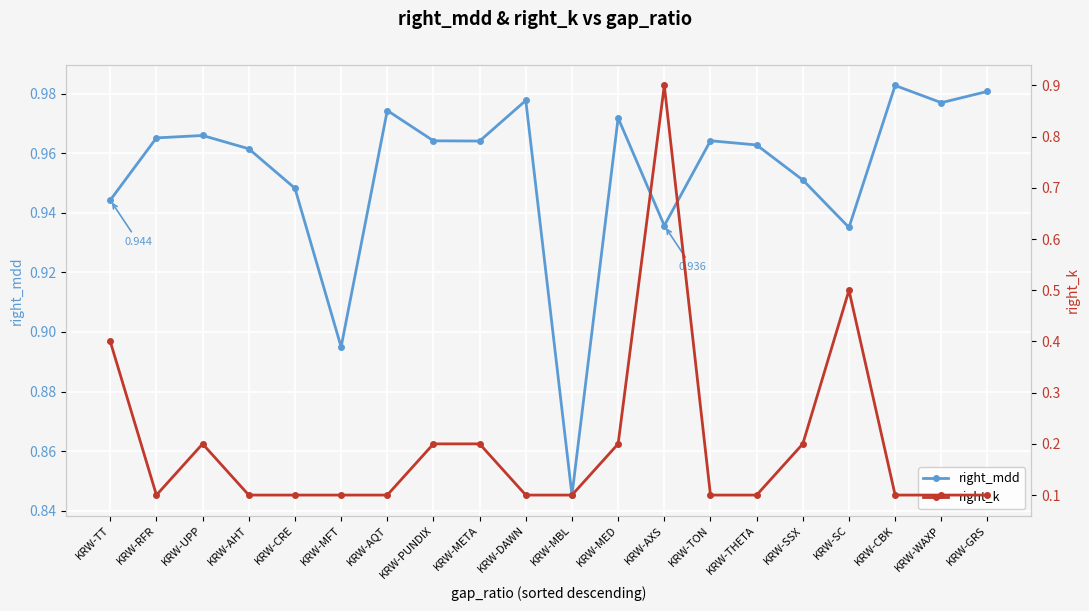

Which series has the widest spread of values?

right_k